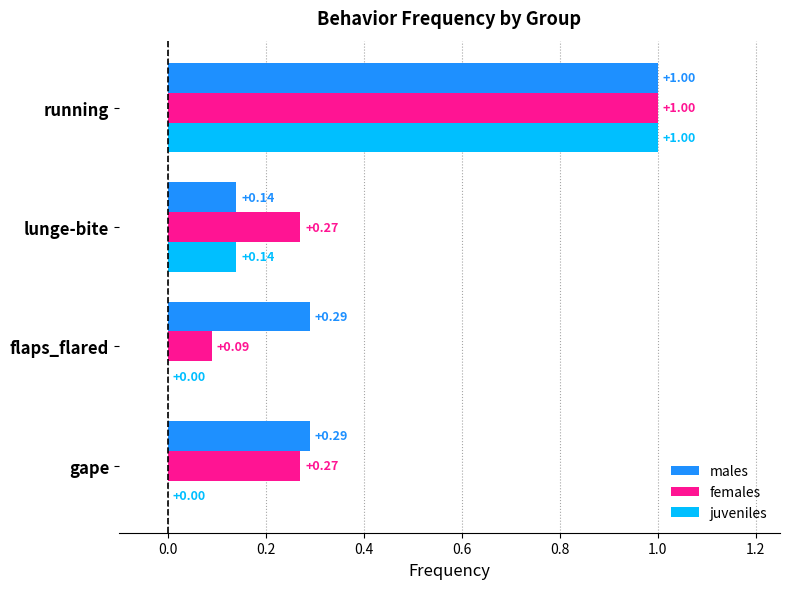

Which series changed the most between flaps_flared and running?

juveniles